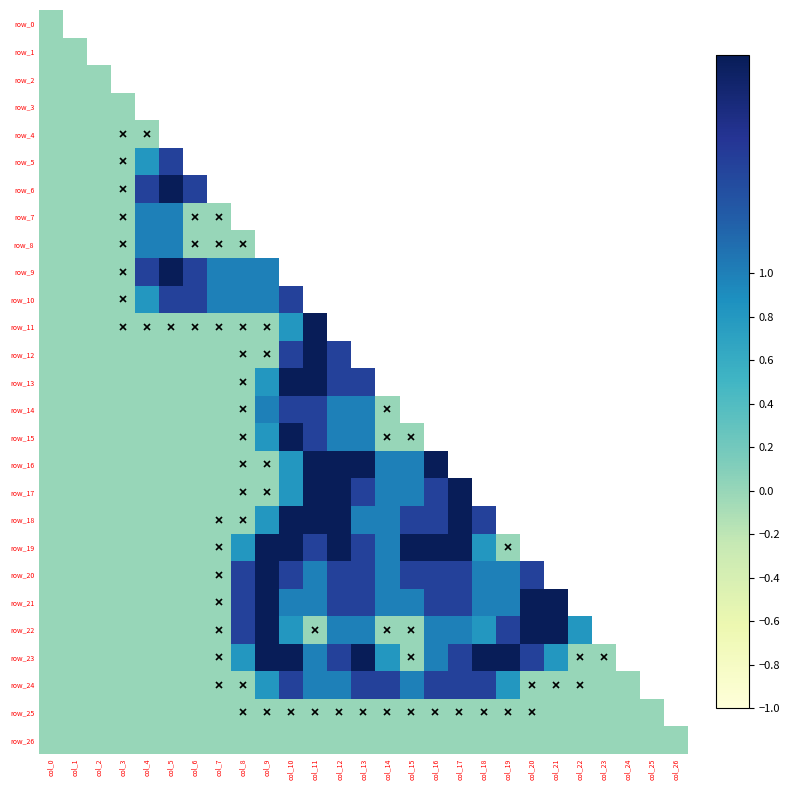

How many data points does each series have?

27